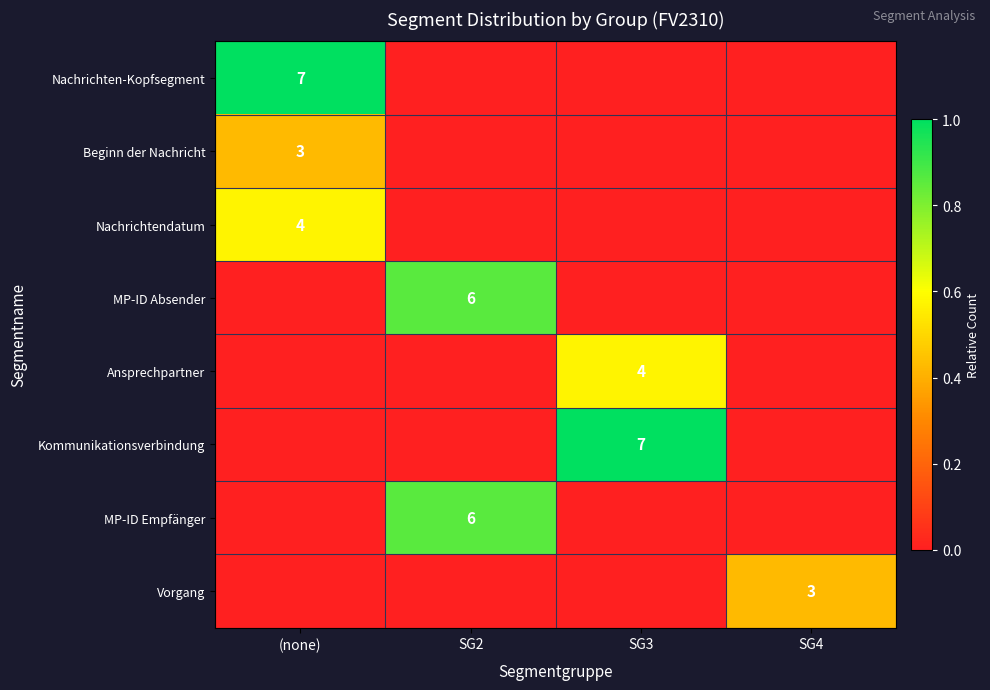

What is the difference between the maximum and minimum values in the Vorgang series?

0.4